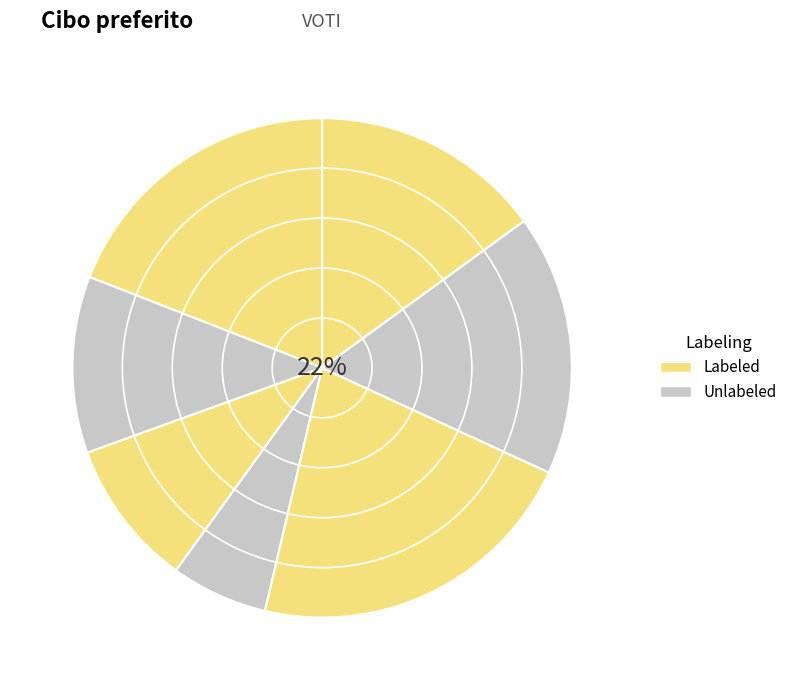

How much of the chart is everything except Prosciutto?

85.0%